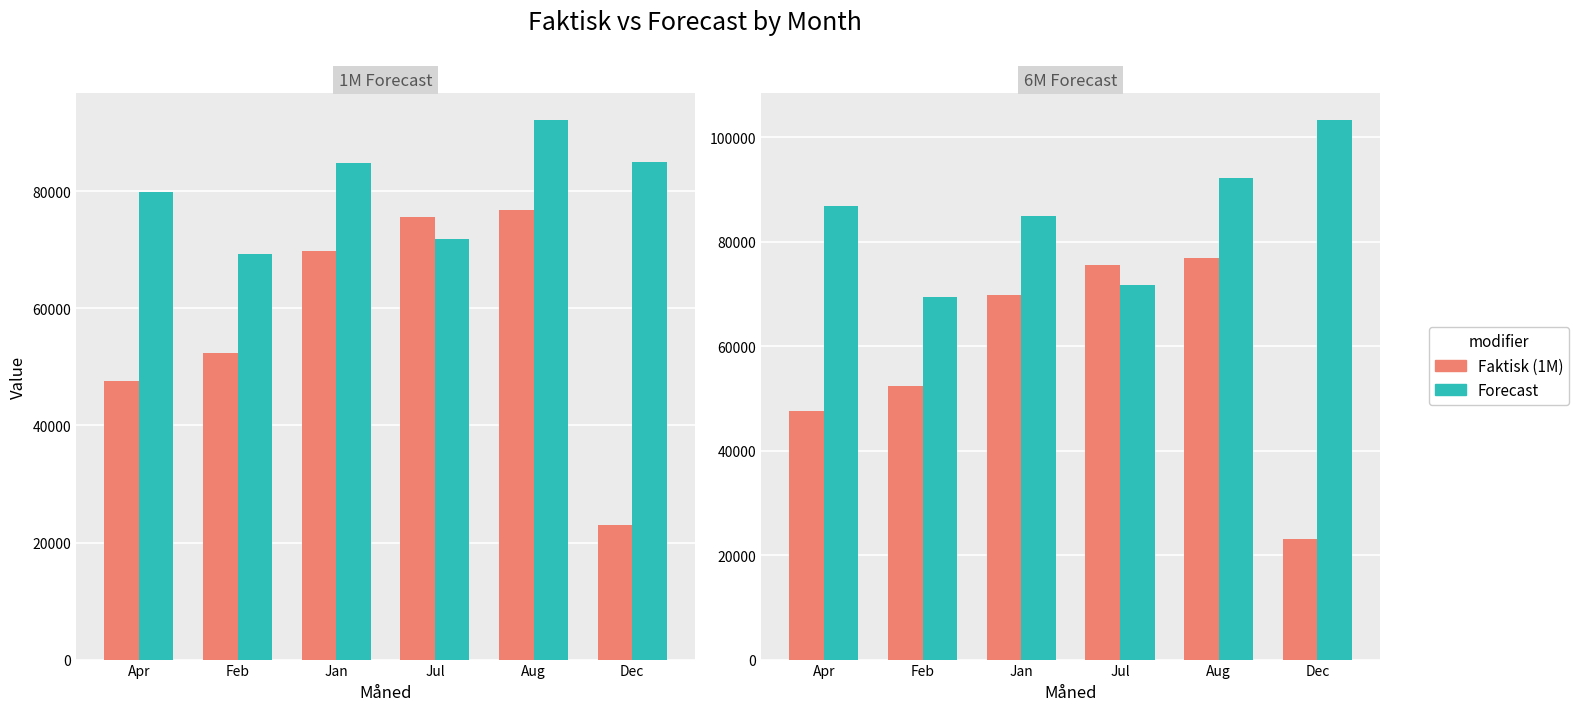

What position from the left is Aug?

5